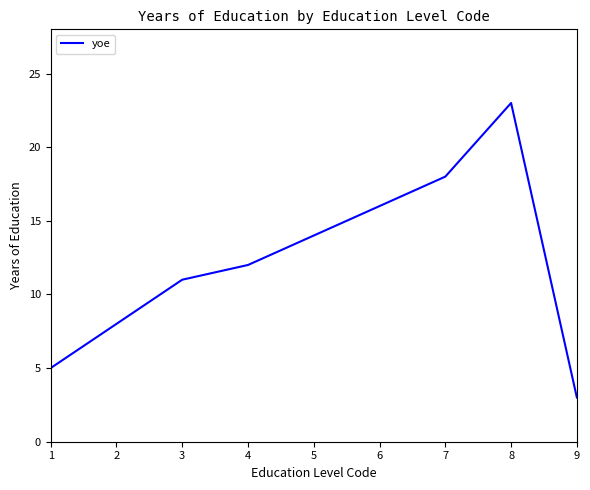

How many distinct data groups are displayed?

1